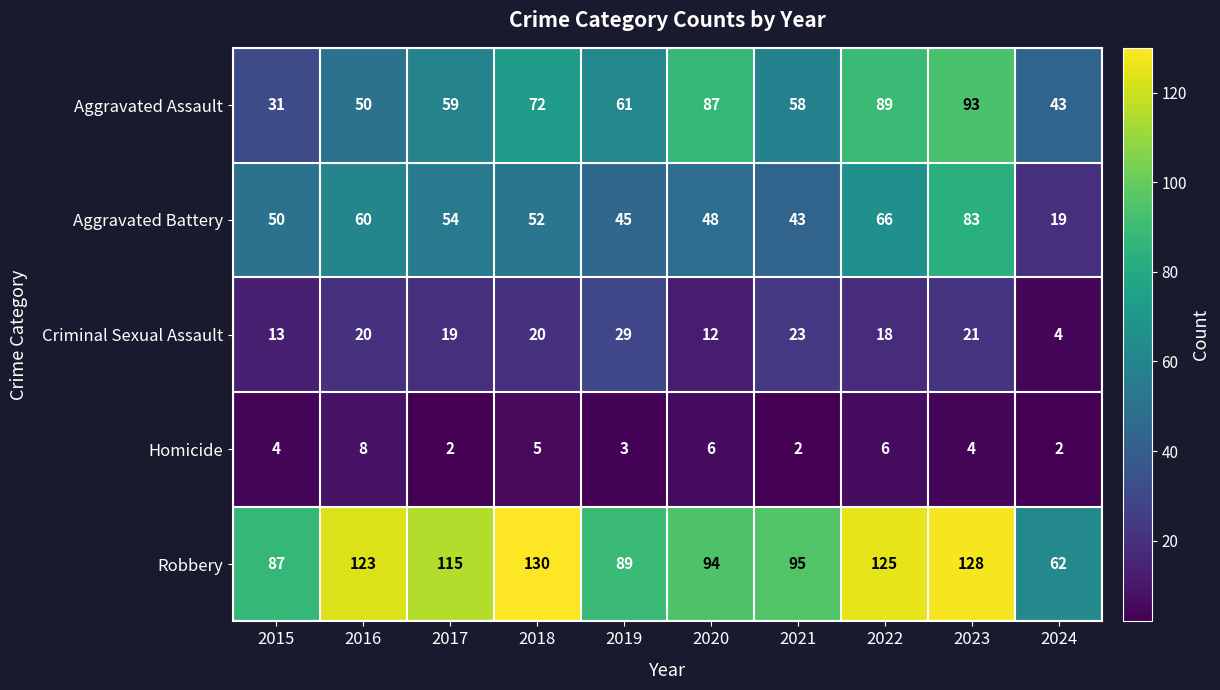

At which label is Aggravated Assault closest to 62?

2019